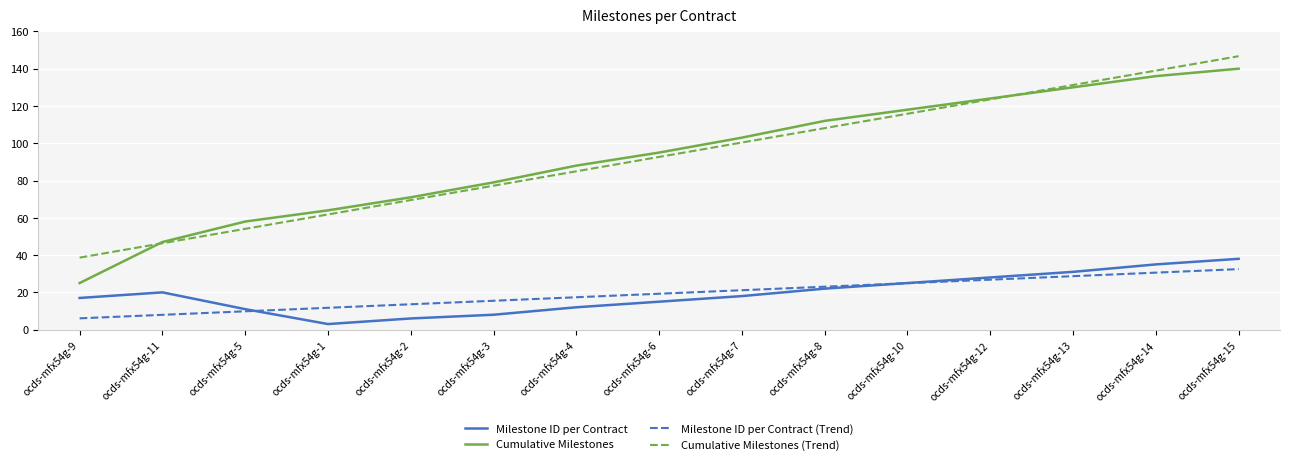

Which series has the largest range (max minus min)?

Cumulative Milestones